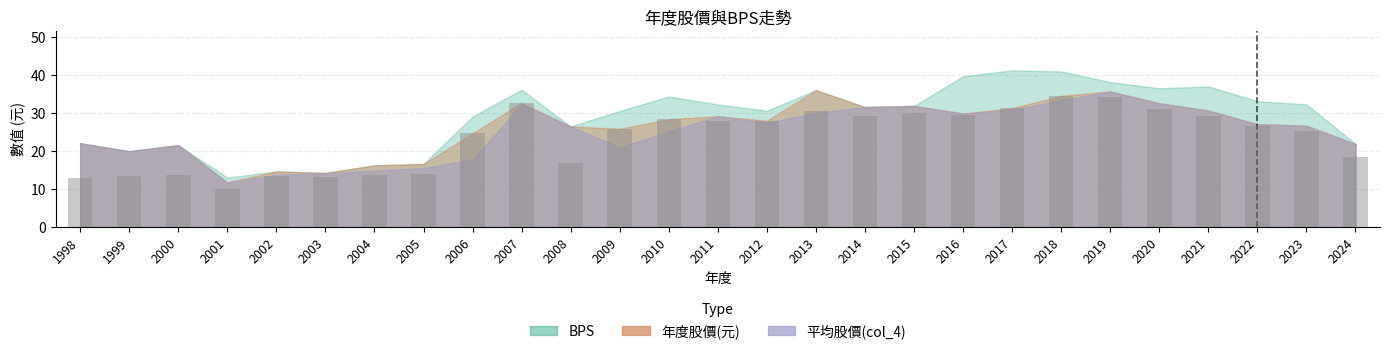

What is the difference between the maximum and minimum values?

24.4